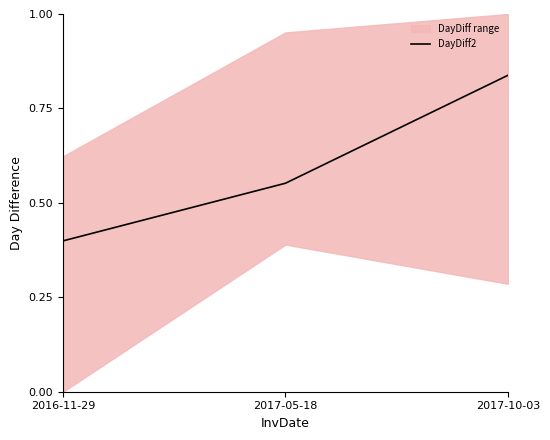

What is the smallest value displayed?

0.4